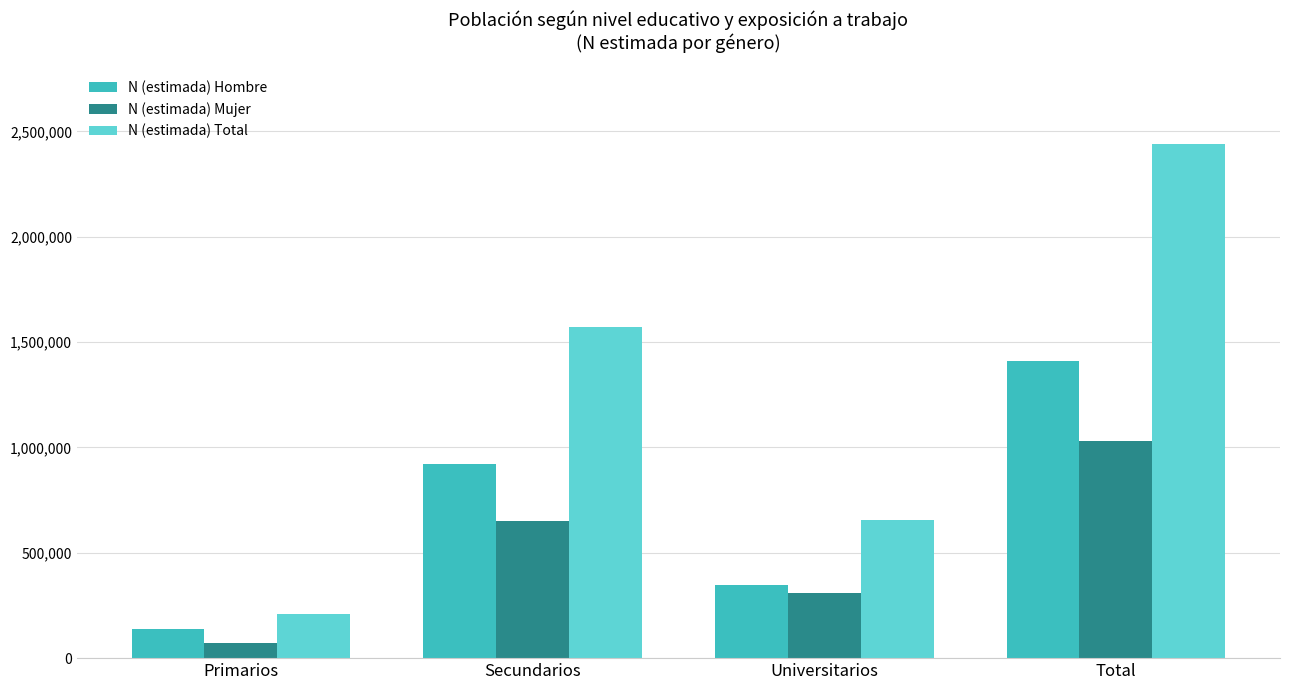

How many data points does each series have?

4